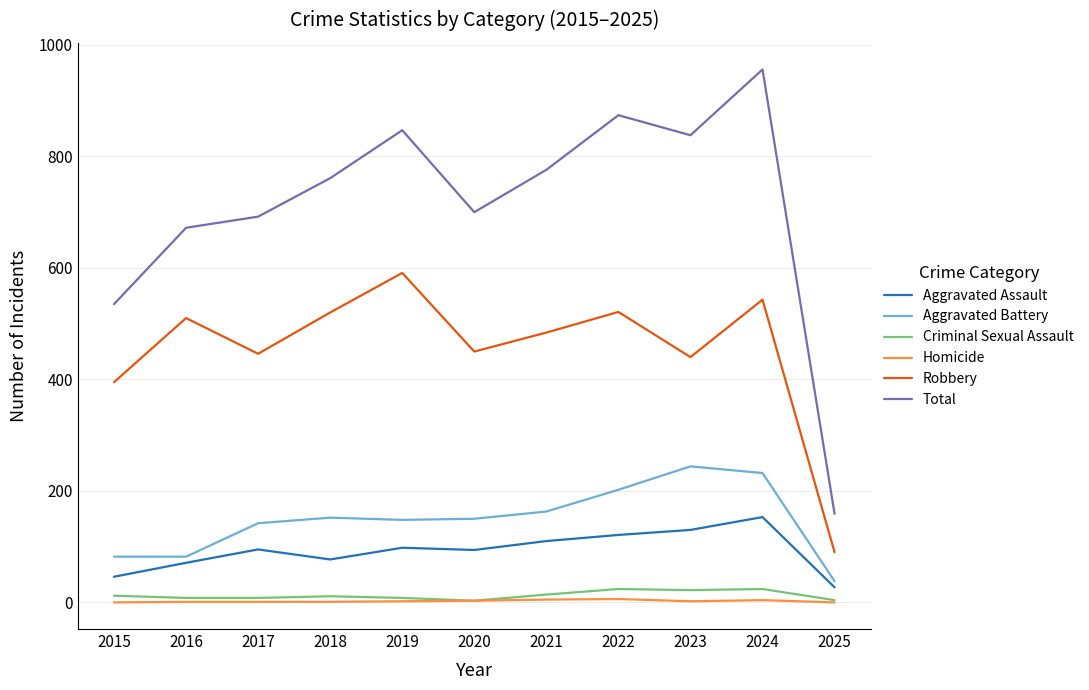

Which category has the highest value in the Robbery series?

2019